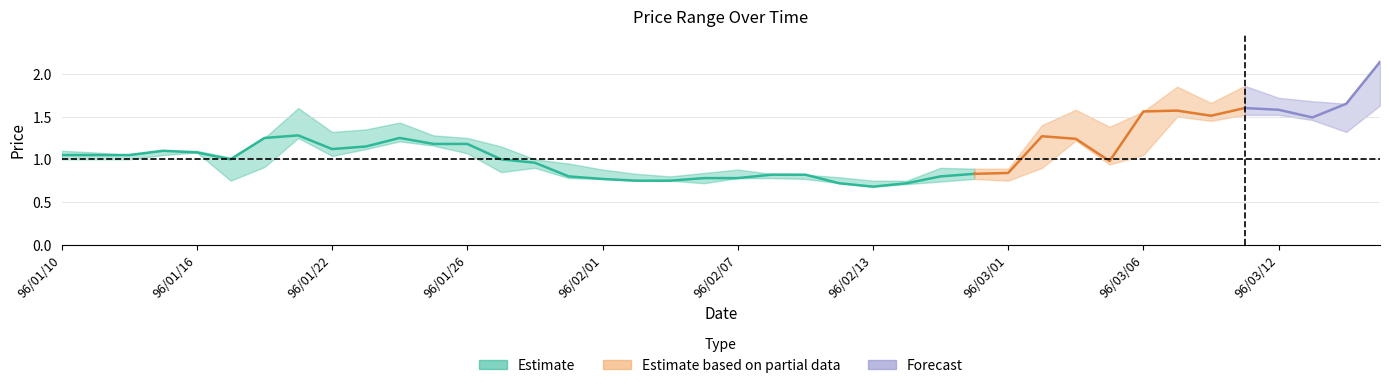

Rank the categories by low value from lowest to highest.

96/02/13, 96/02/14, 96/02/06, 96/02/12, 96/02/26, 96/01/17, 96/02/02, 96/02/05, 96/03/01, 96/02/01, 96/02/09, 96/02/27, 96/01/31, 96/02/07, 96/02/08, 96/01/29, 96/01/30, 96/03/02, 96/01/18, 96/03/05, 96/01/10, 96/01/11, 96/01/12, 96/01/22, 96/01/15, 96/03/06, 96/01/26, 96/01/16, 96/01/23, 96/01/25, 96/01/24, 96/03/03, 96/01/19, 96/03/14, 96/03/08, 96/03/13, 96/03/07, 96/03/09, 96/03/12, 96/03/15